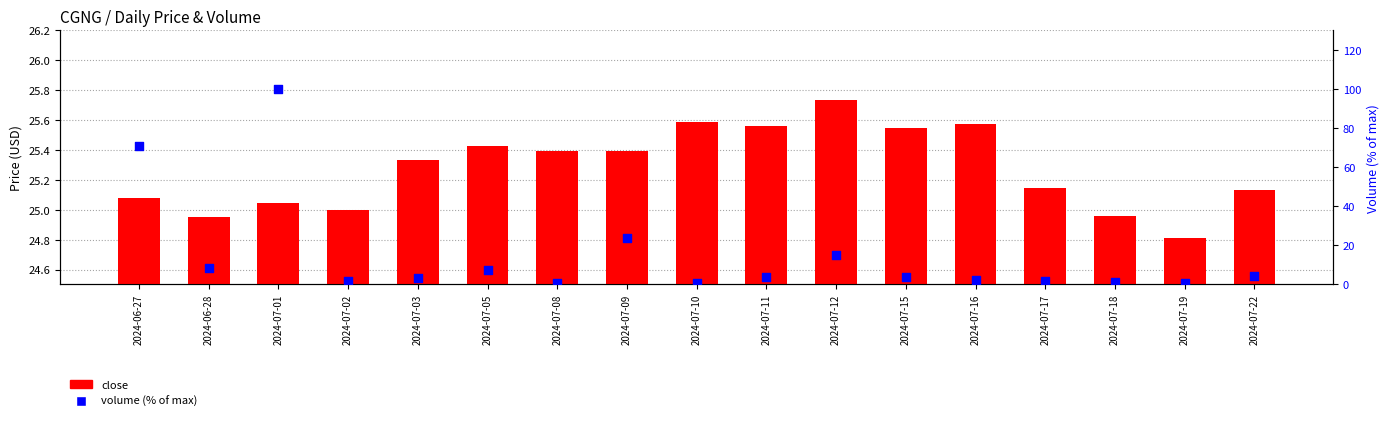

Which series reaches the maximum Y coordinate?

volume (% of max)